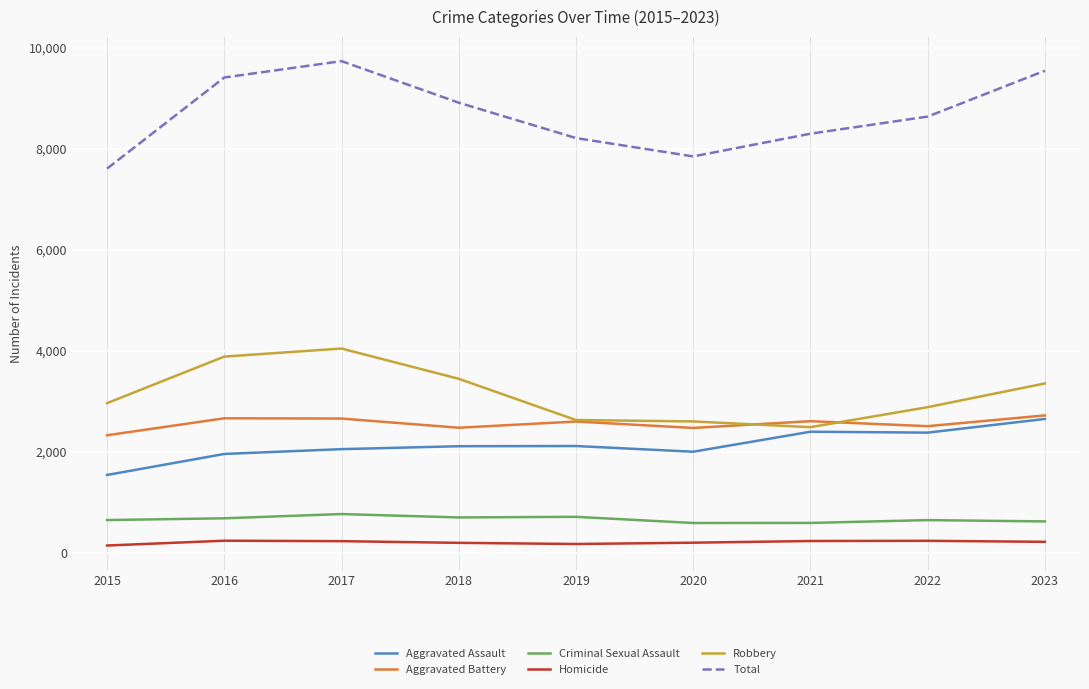

True or false: Robbery and Criminal Sexual Assault cross at least once.

False